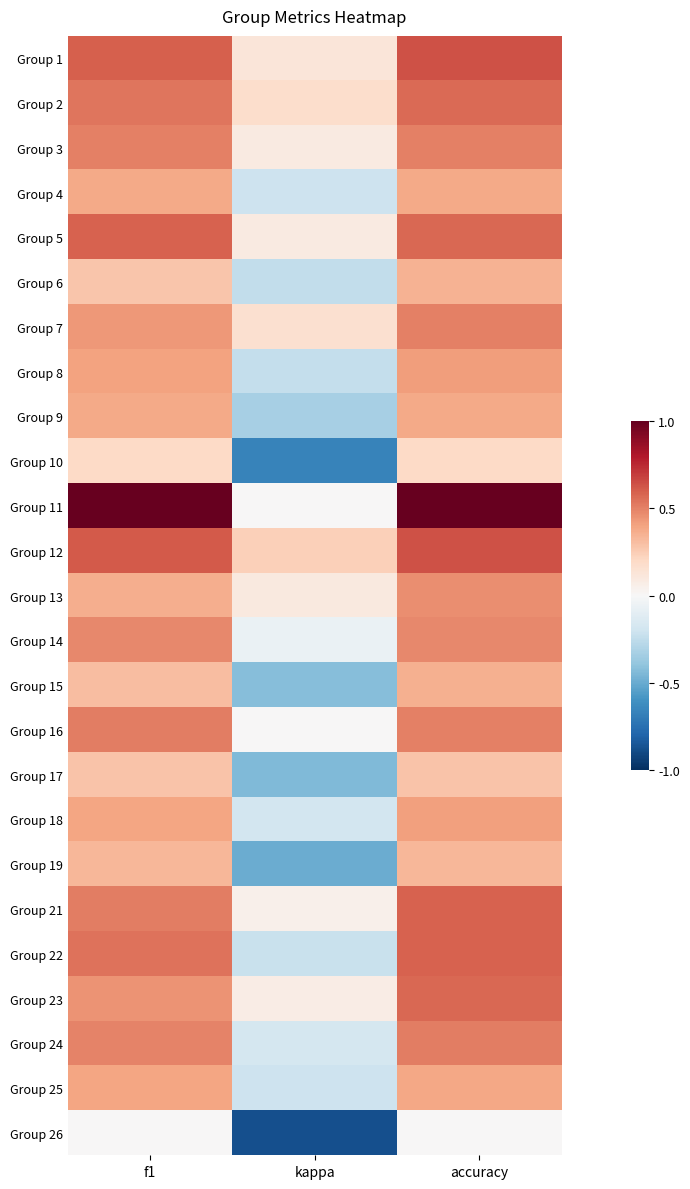

What is the spread (max minus min) of values at f1?

1.0